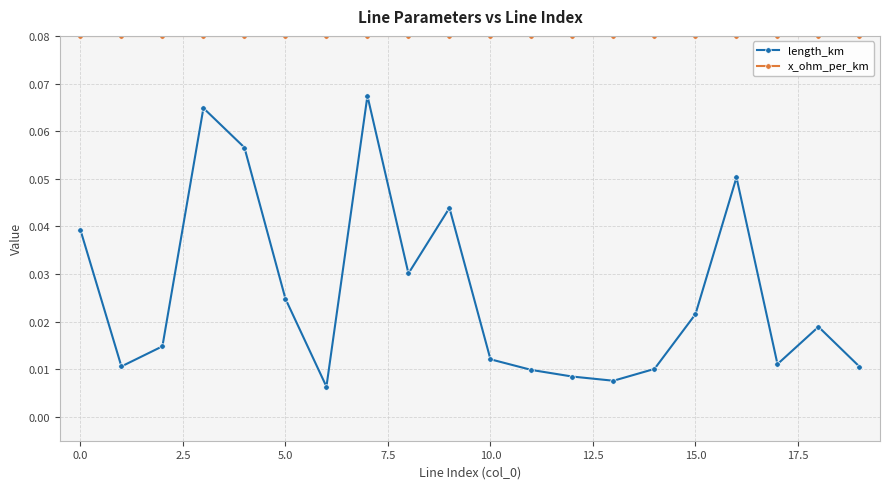

What is the sum of all x_ohm_per_km values?

1.6